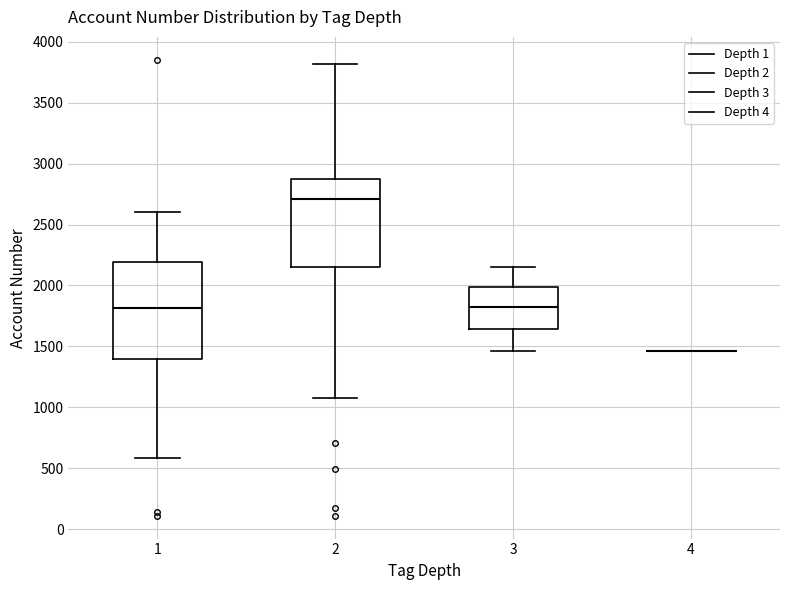

Which box is the tallest, from its lower edge to its upper edge?

1